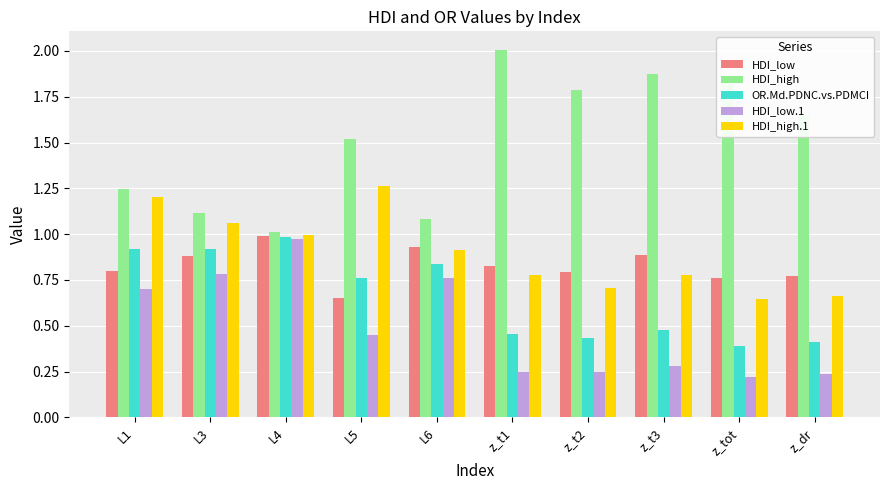

What is the difference between the highest and lowest values at L3?

0.3